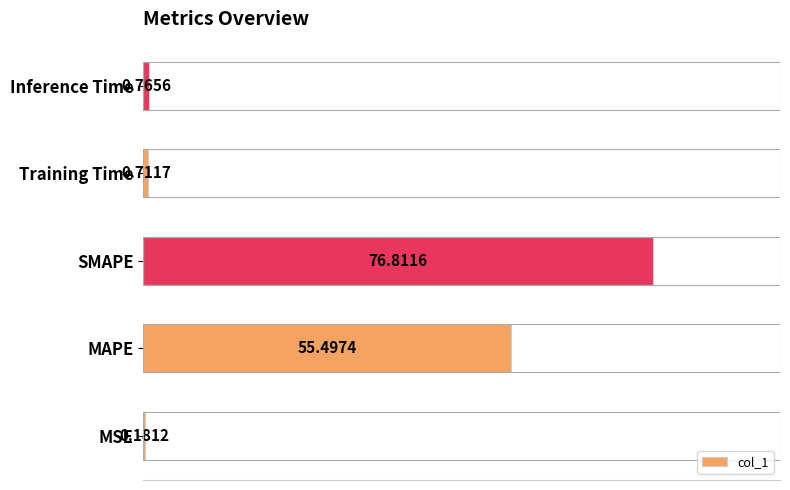

Between Inference Time and MAPE, which is larger?

MAPE